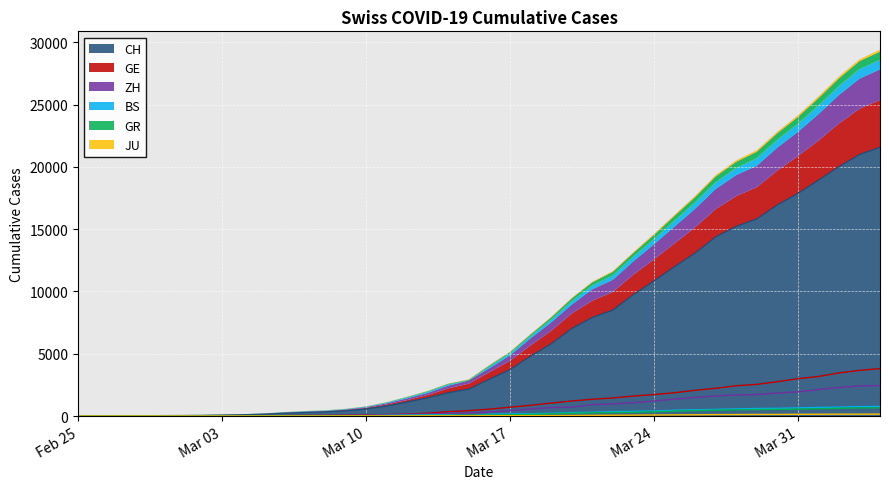

What is the greatest value displayed?

21574